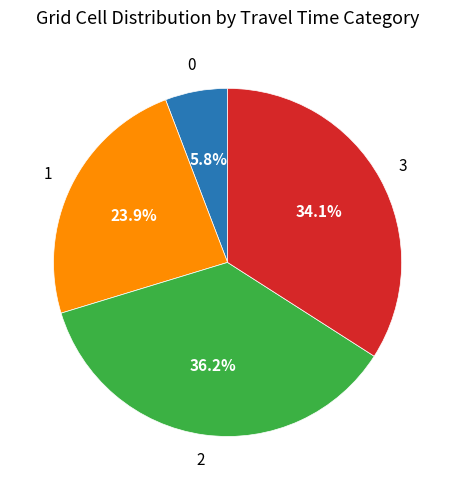

How many slices are in this pie chart?

4